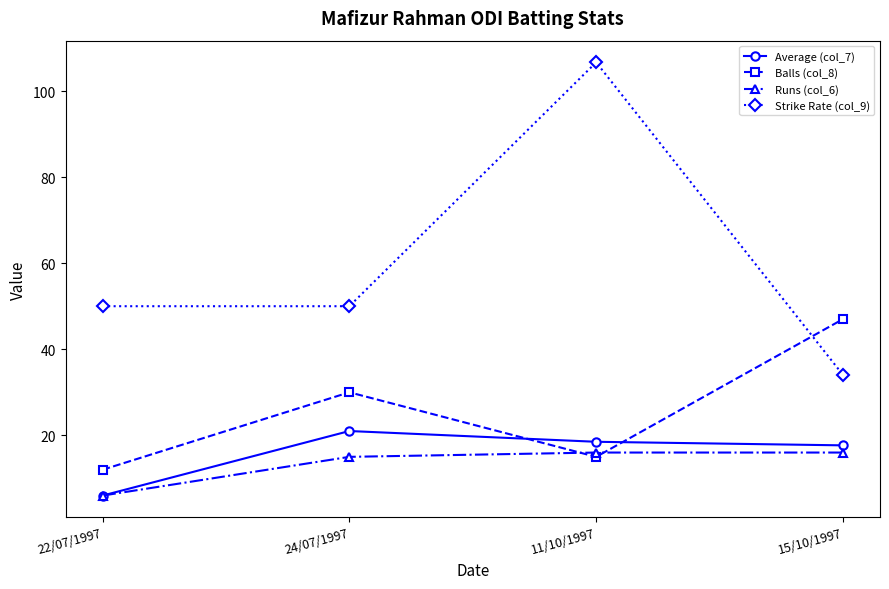

What is the sum of the Runs (col_6) values at 24/07/1997 and 22/07/1997?

21.0